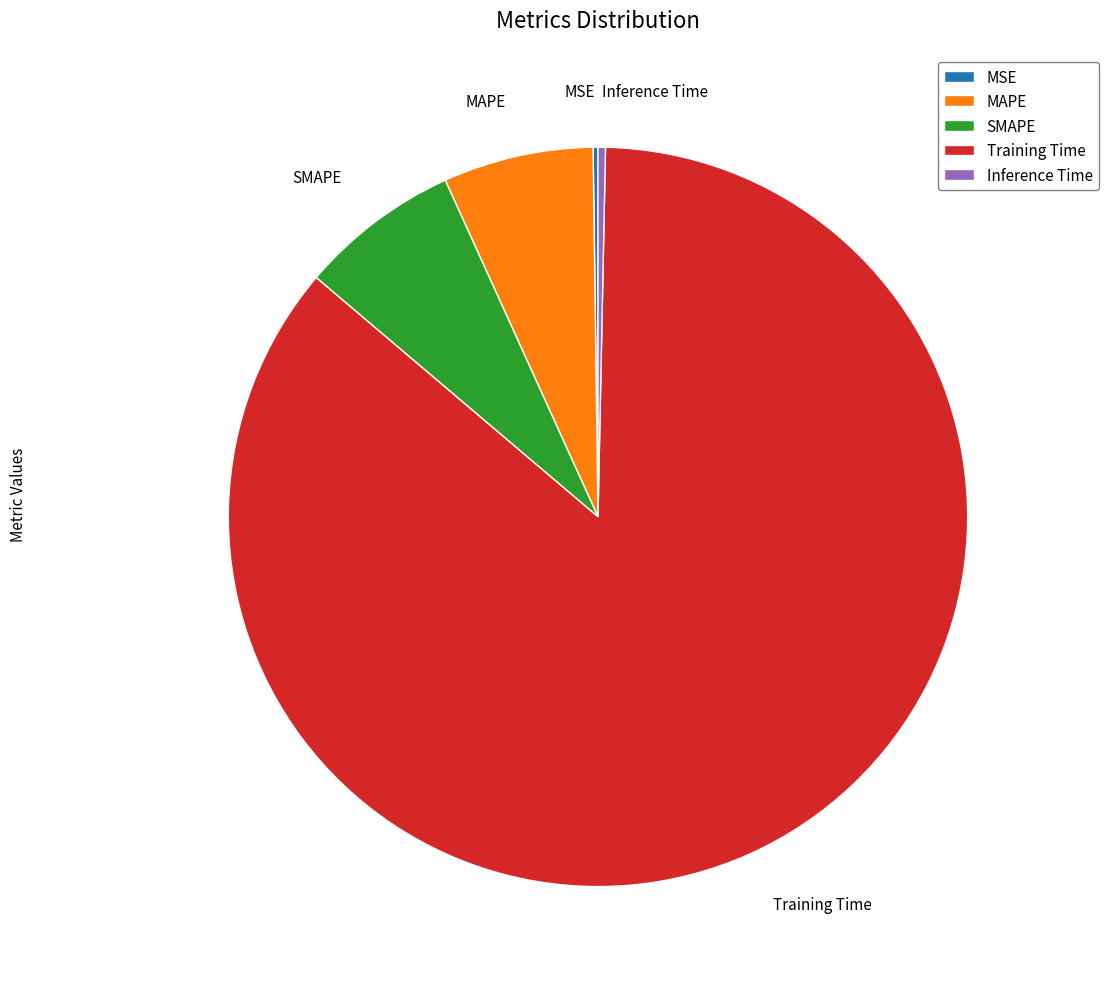

Is MAPE the majority of the pie?

No